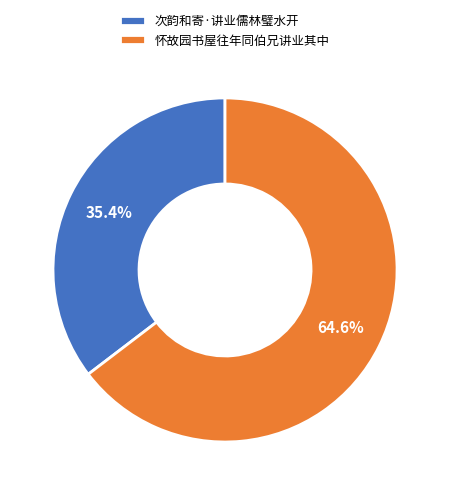

Does 怀故园书屋往年同伯兄讲业其中 represent more than half of the total?

Yes